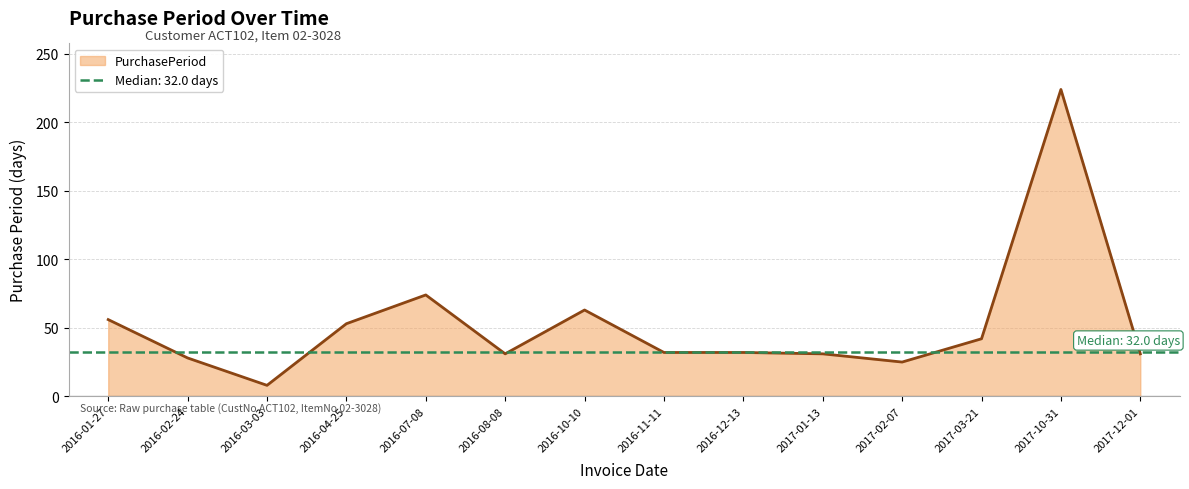

Rank the categories by value from lowest to highest.

2016-03-03, 2017-02-07, 2016-02-24, 2016-08-08, 2017-01-13, 2017-12-01, 2016-11-11, 2016-12-13, 2017-03-21, 2016-04-25, 2016-01-27, 2016-10-10, 2016-07-08, 2017-10-31